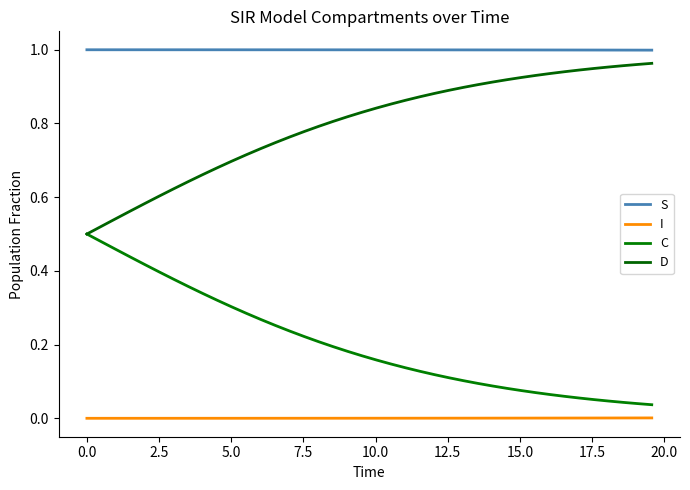

What are all the series names shown in the legend?

S, I, C, D